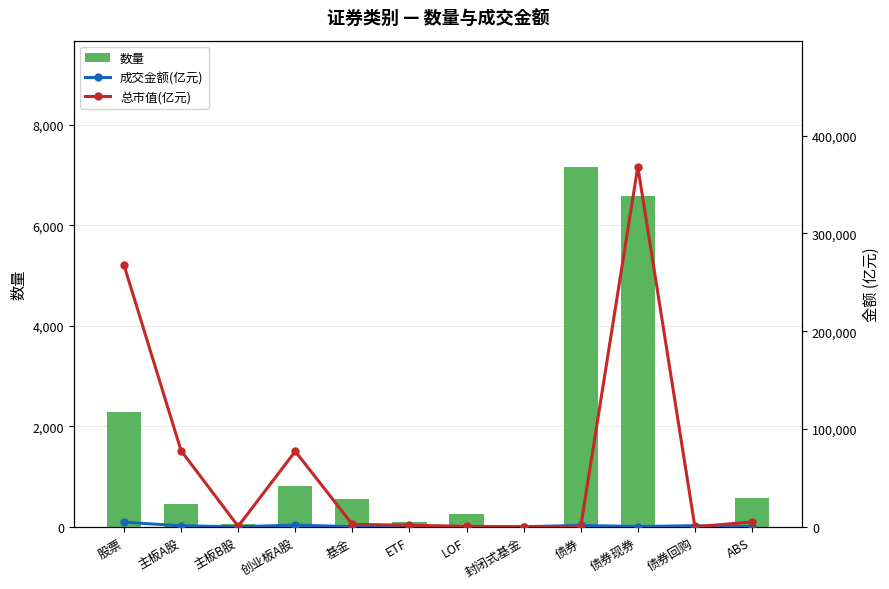

What is the approximate value of 总市值(亿元) at ABS?

4885.7